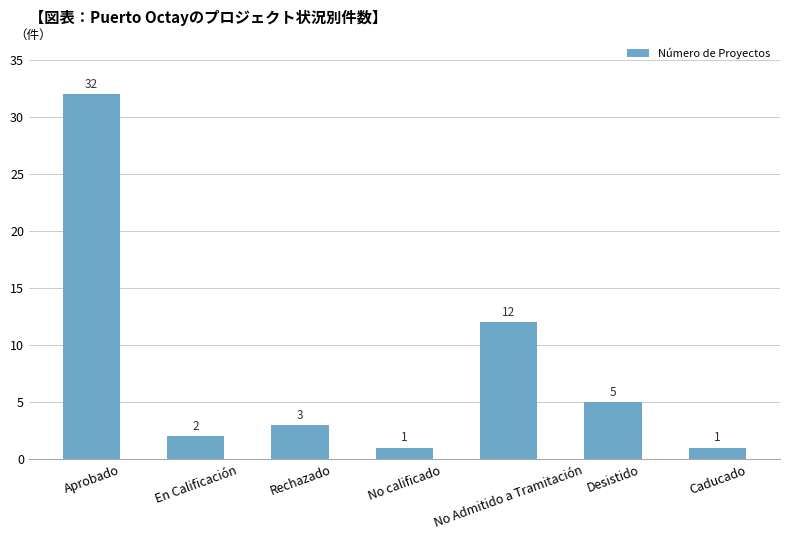

Reading right to left, what are all the values shown in this chart?

1	5	12	1	3	2	32